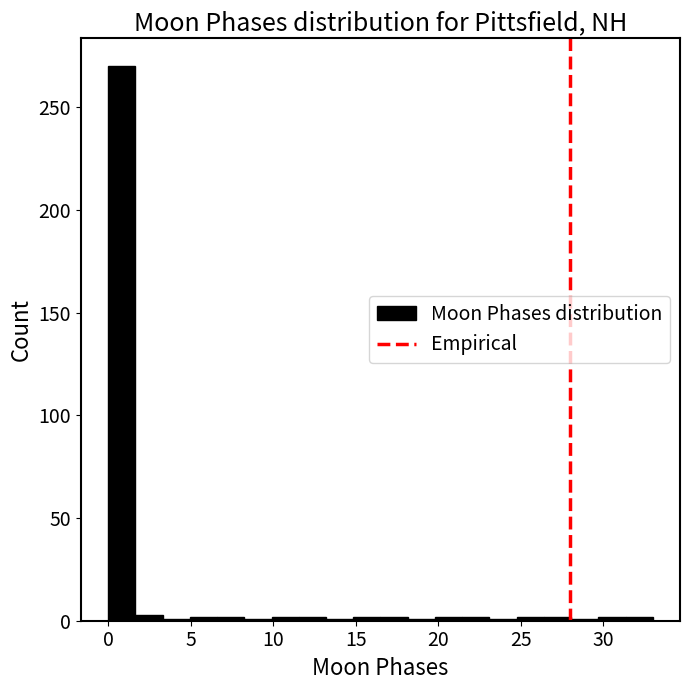

Read against the x-axis, roughly where is the centre of the tallest bar?

1.0